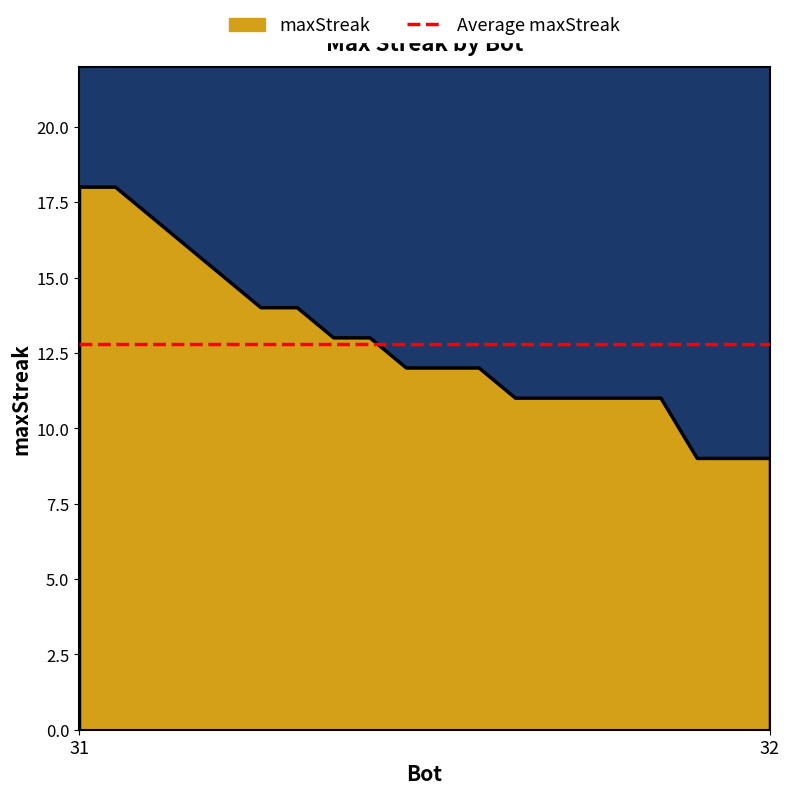

Rank the series by their maximum value, from lowest to highest.

Average maxStreak, maxStreak